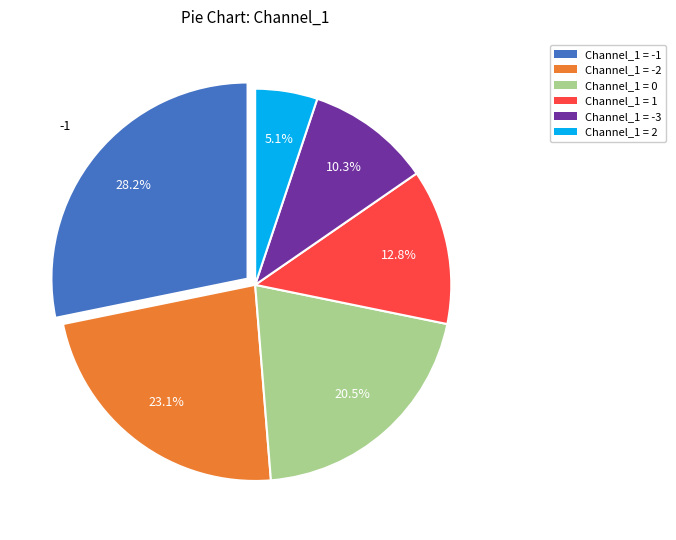

Is there a majority slice in this chart?

No